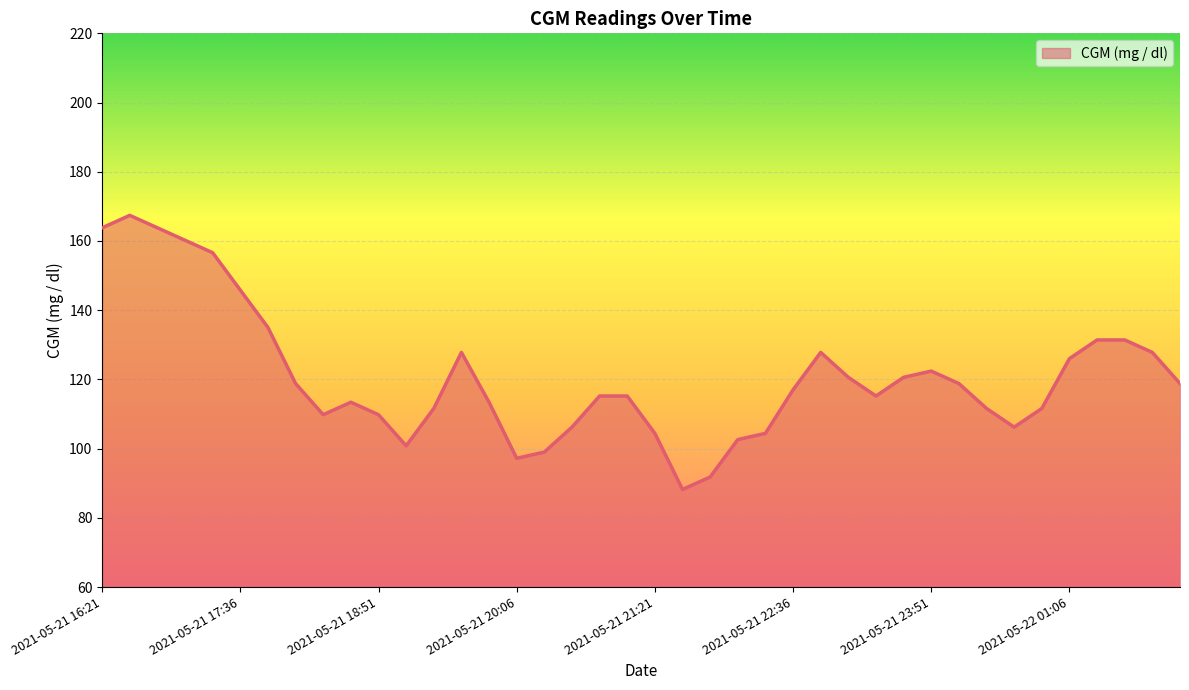

What is the average value?

120.7